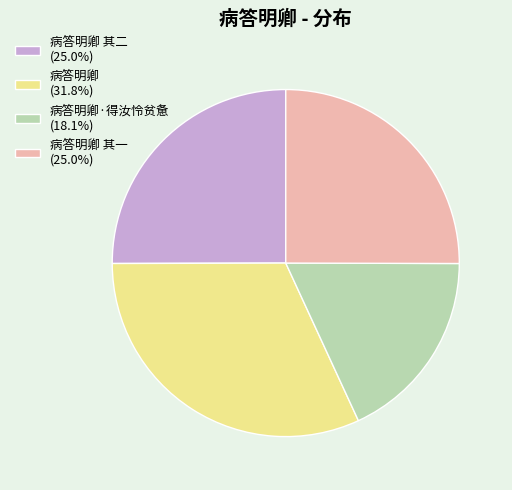

Approximately how many times larger is the value at 病答明卿·得汝怜贫惫 (18.1%) compared to 病答明卿 其一 (25.0%)?

0.7